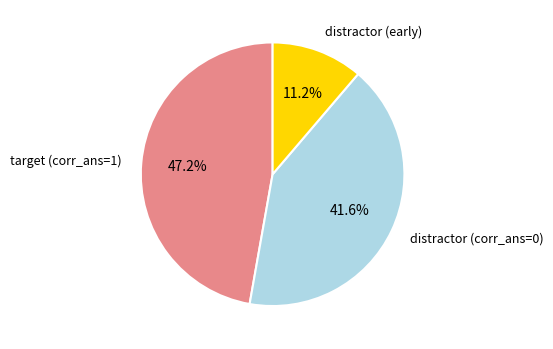

Does any single category account for the majority?

No